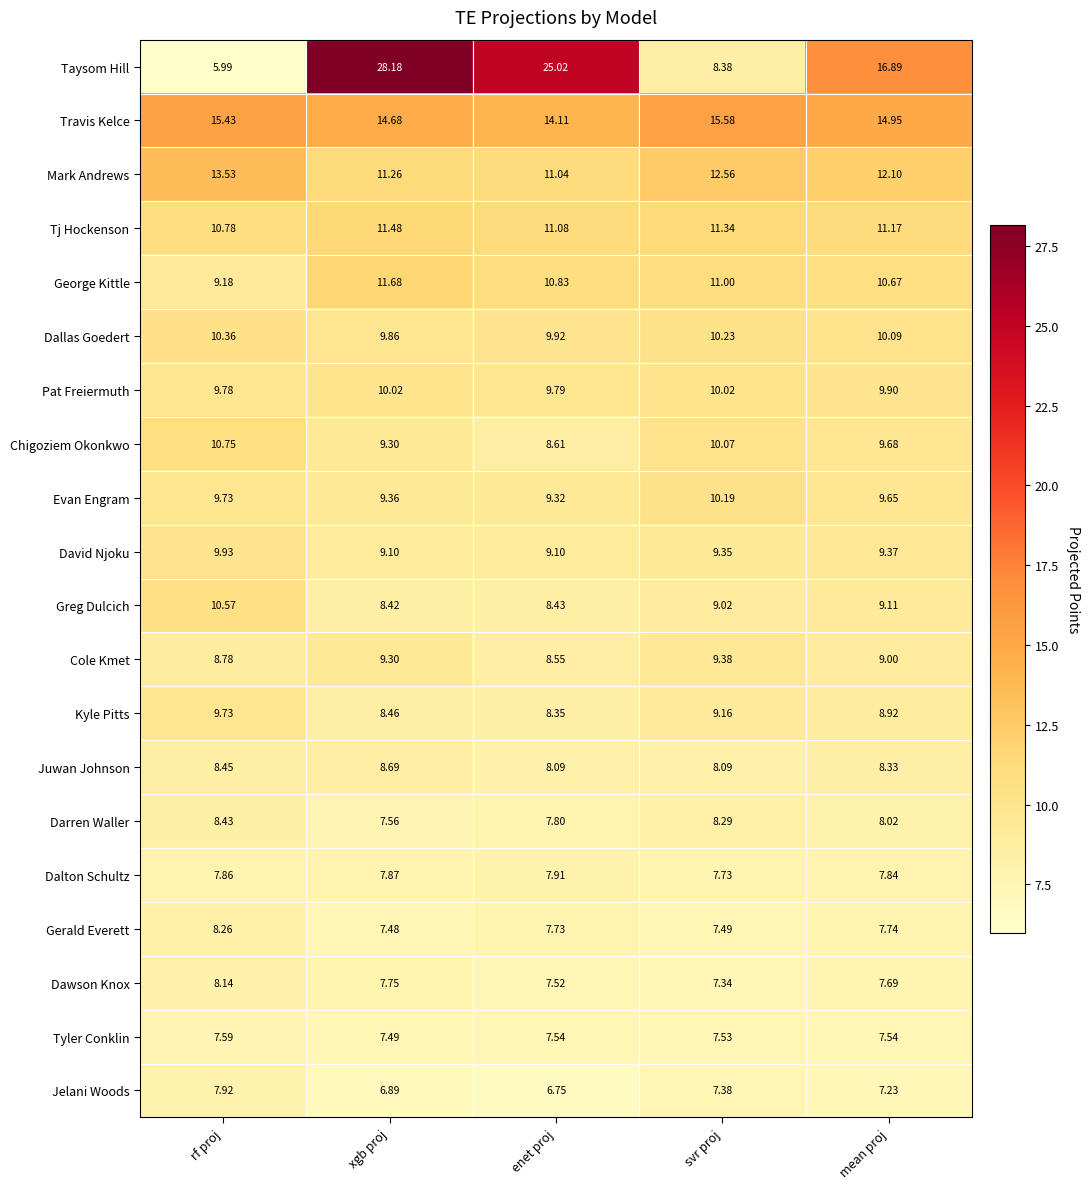

Where is Gerald Everett nearest to the value 7?

xgb proj